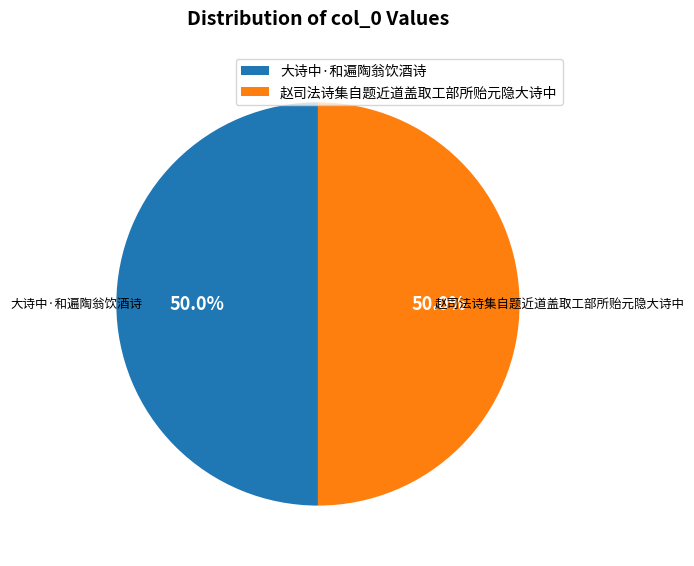

What percentage is NOT represented by 大诗中·和遍陶翁饮酒诗?

50.0%